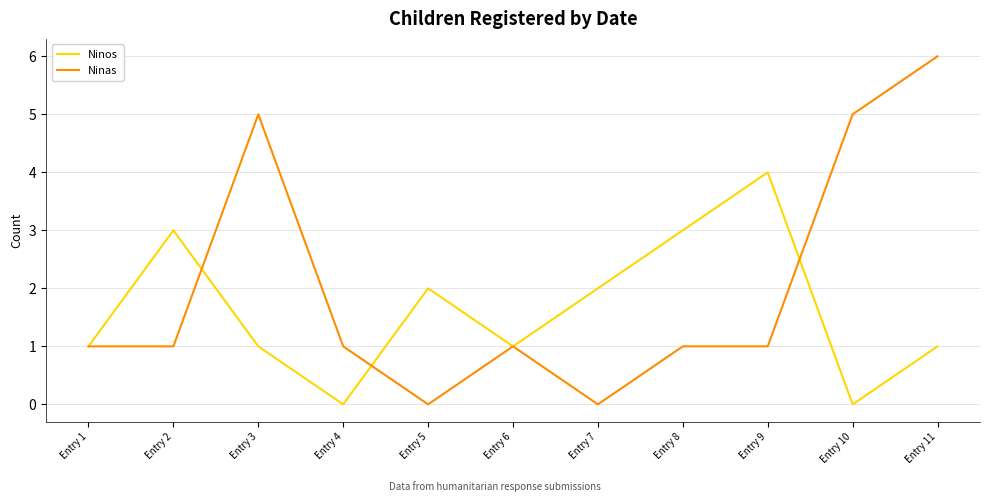

What are all the series names shown in the legend?

Ninos, Ninas